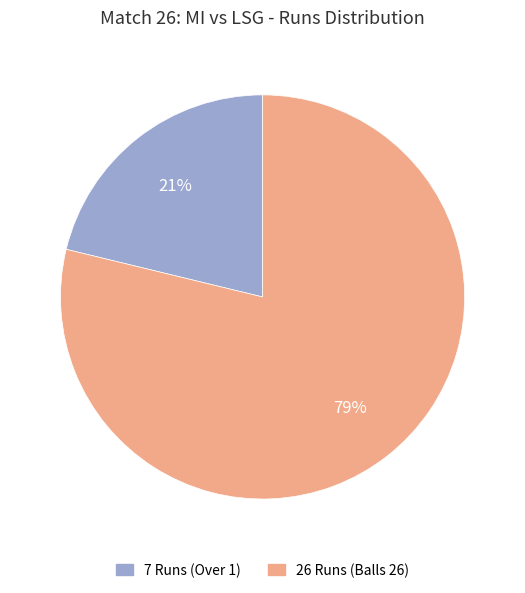

How many segments does this pie chart have?

2